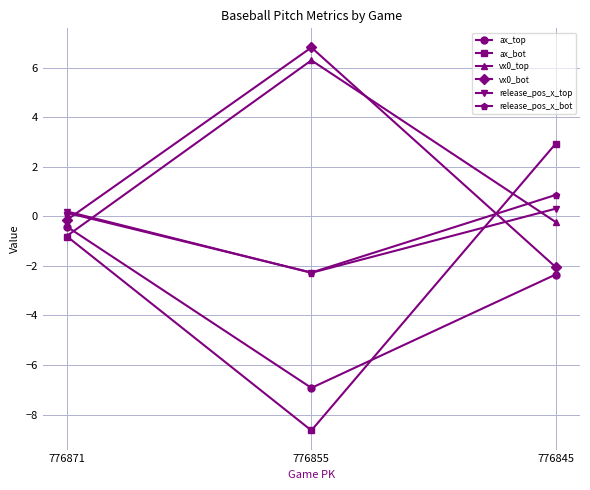

How many negative values does the ax_bot series have?

2